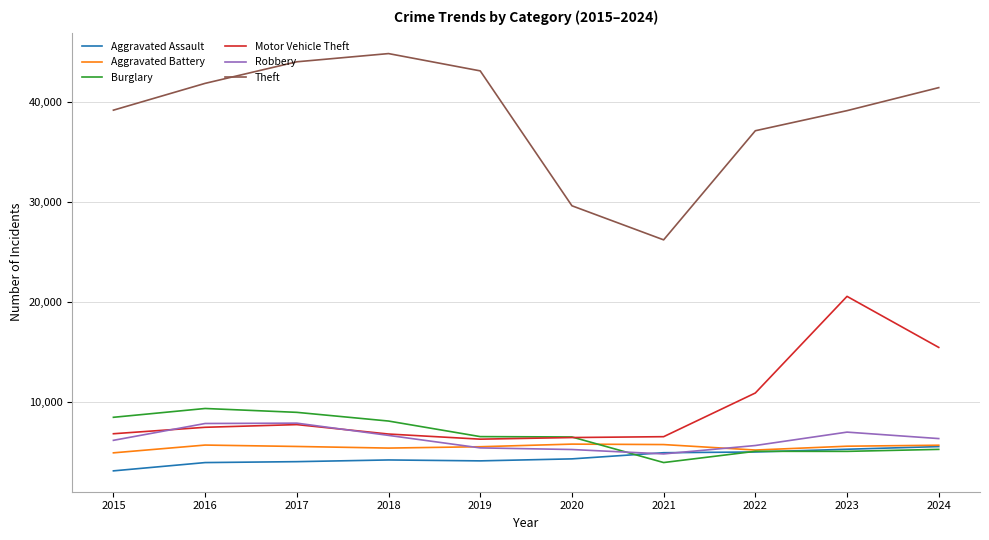

Which series changed the most between 2018 and 2020?

Theft